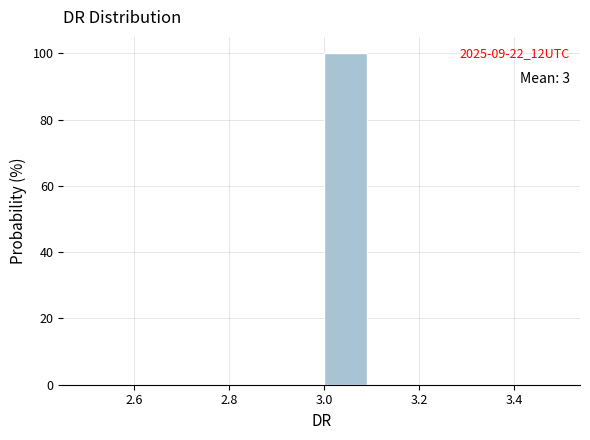

Which range on the x-axis has the tallest bar?

3.0 to 3.1